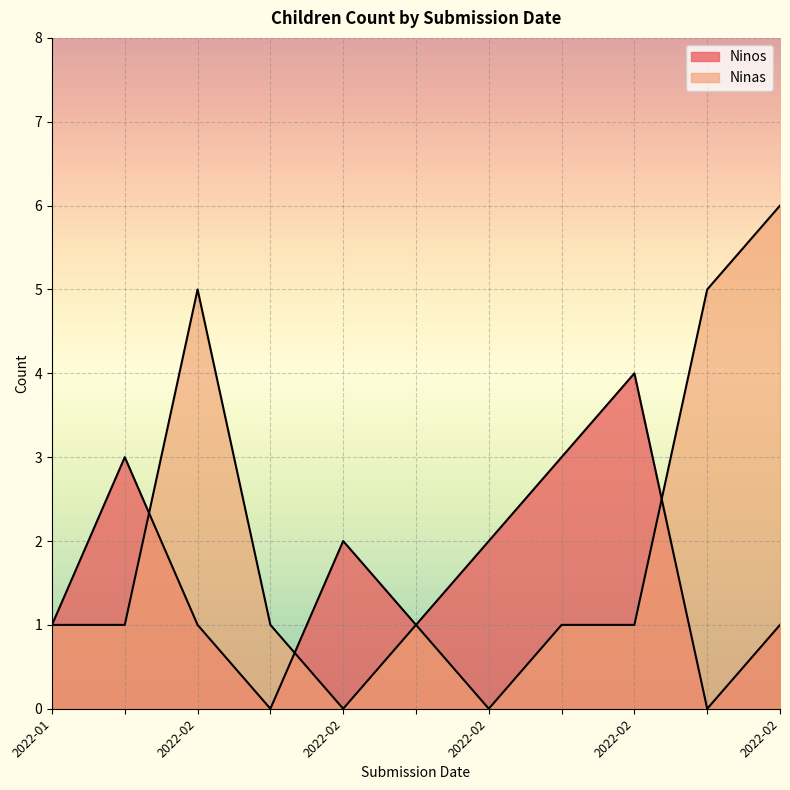

How many values in the Ninos series are below 1?

2